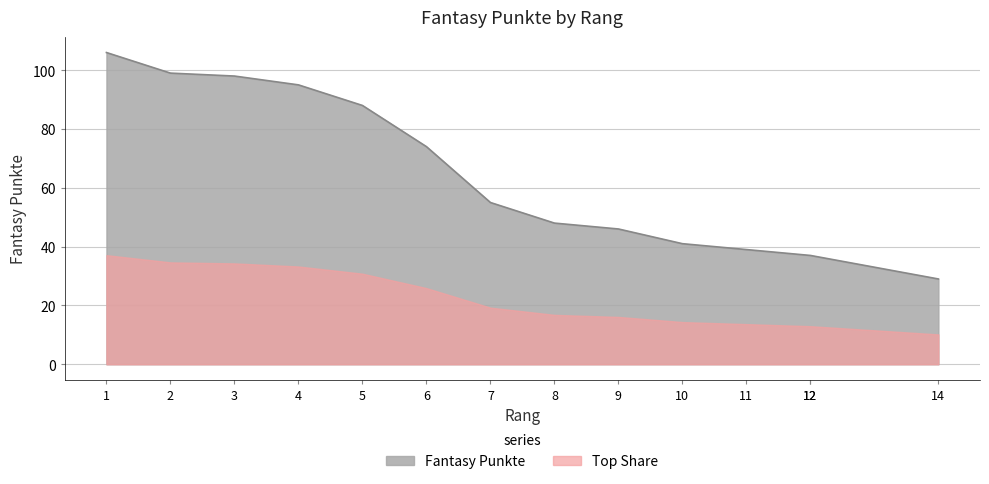

What is the change in value from 9 to 12?

-9